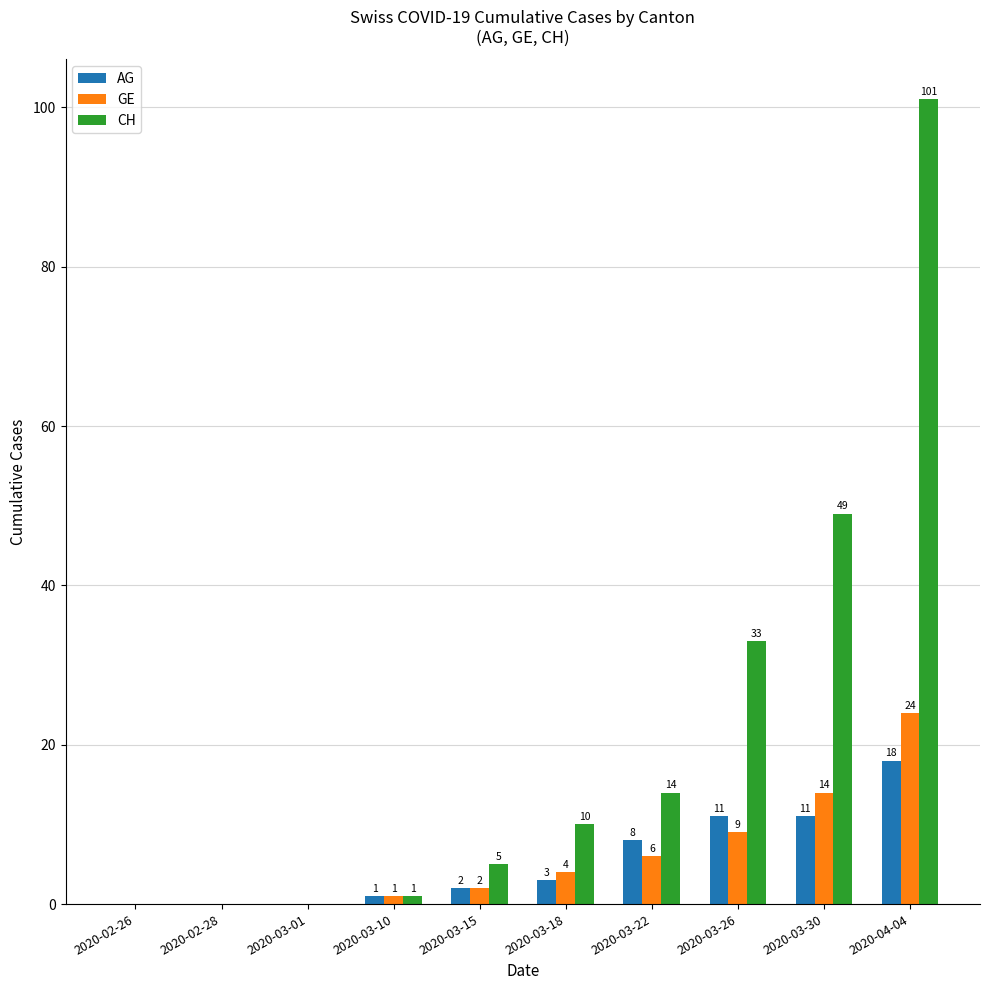

Which category has the highest value in the GE series?

2020-04-04